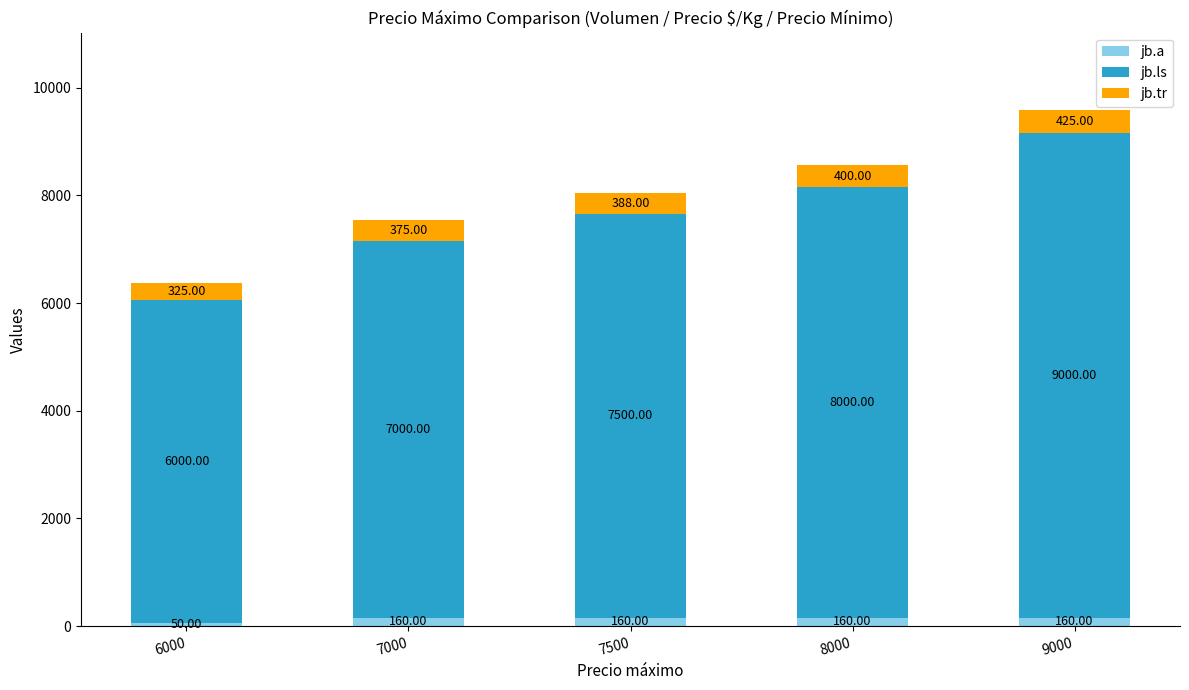

What is the total value across all series at 9000?

9585